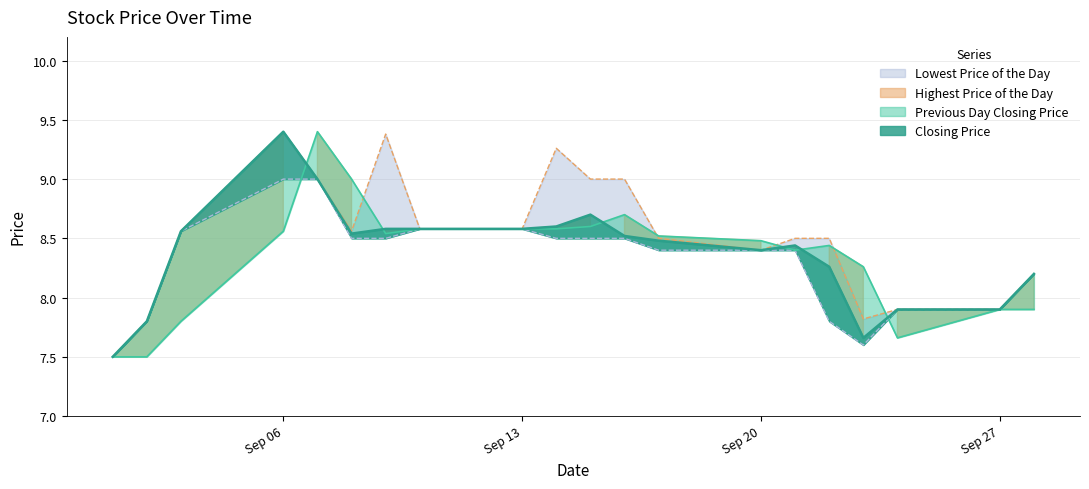

Rank the series by their average value, from highest to lowest.

Highest Price of the Day, Closing Price, Previous Day Closing Price, Lowest Price of the Day